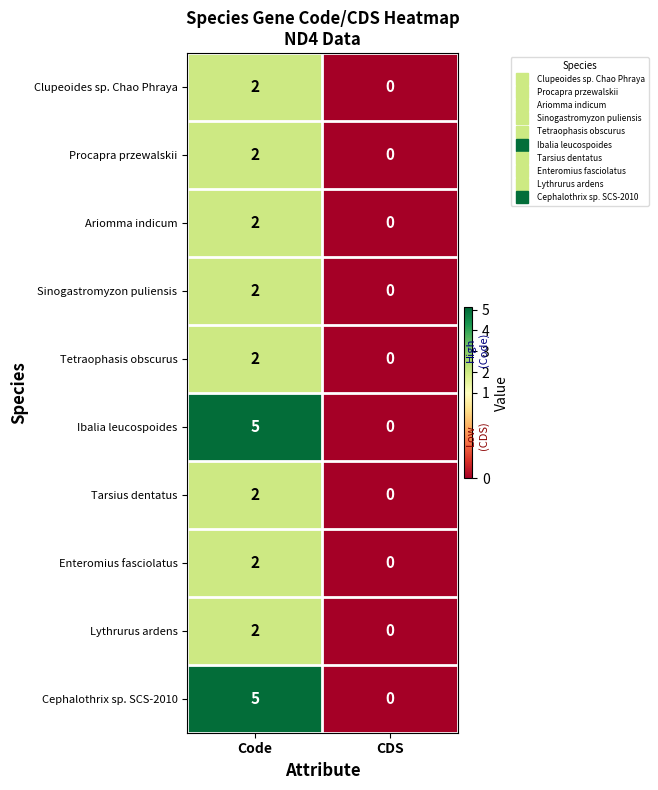

What is the maximum value shown in the chart?

5